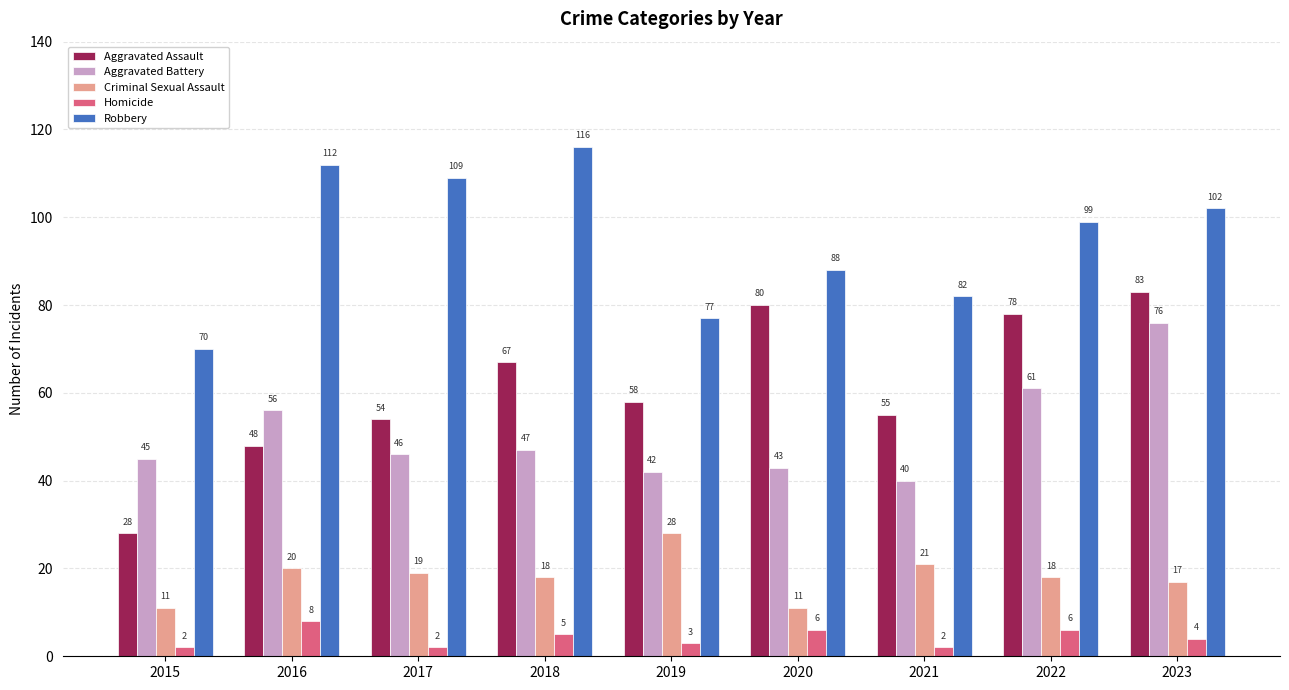

At how many categories does at least one series exceed 95?

5